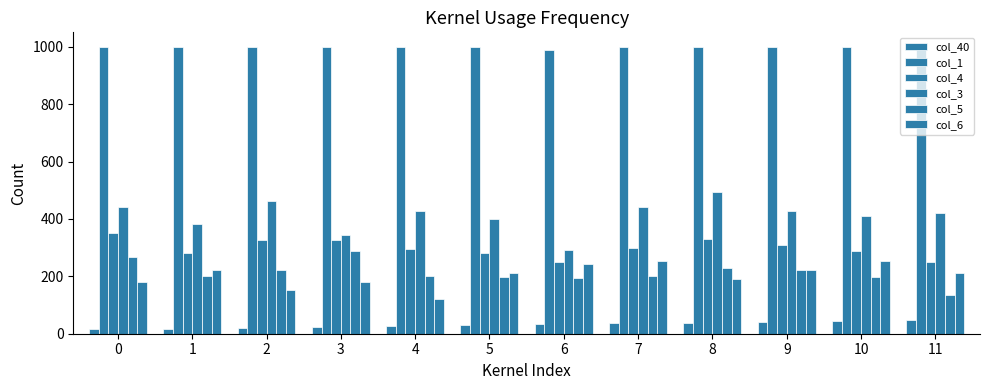

How many bars are there in each group?

6